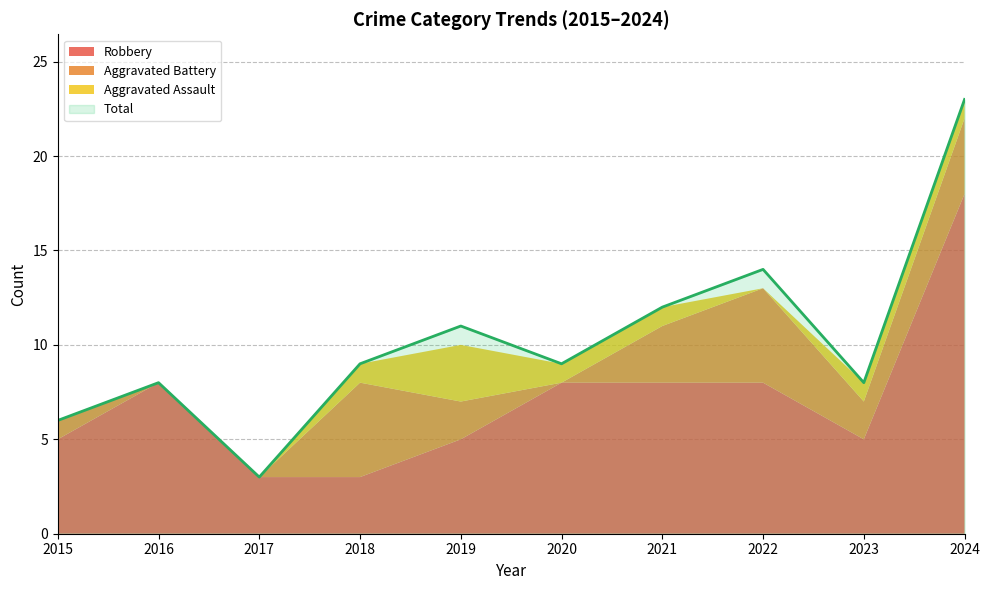

Between 2022 and 2015, which is larger?

2022